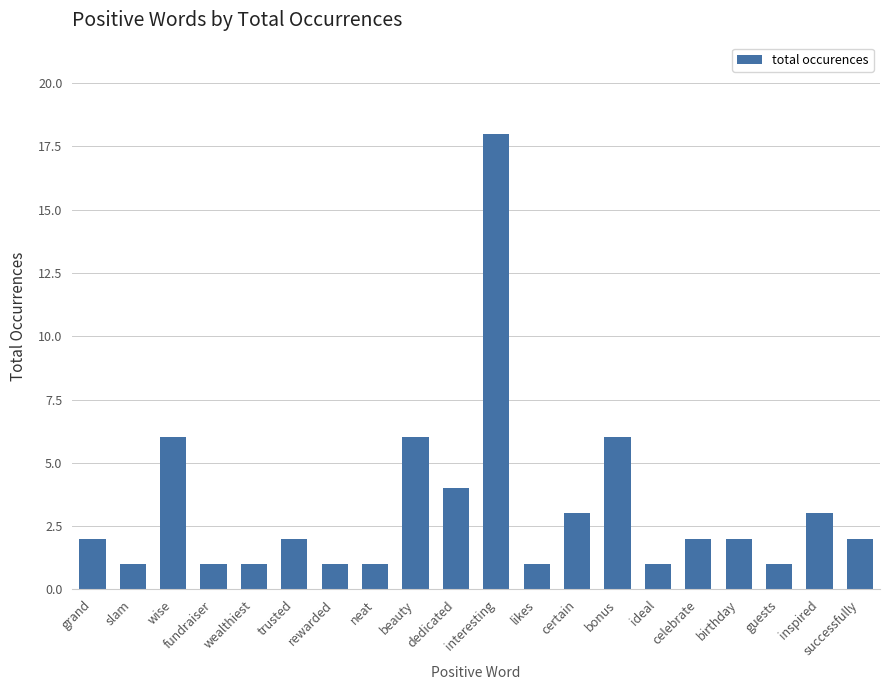

What position from the right is grand?

20